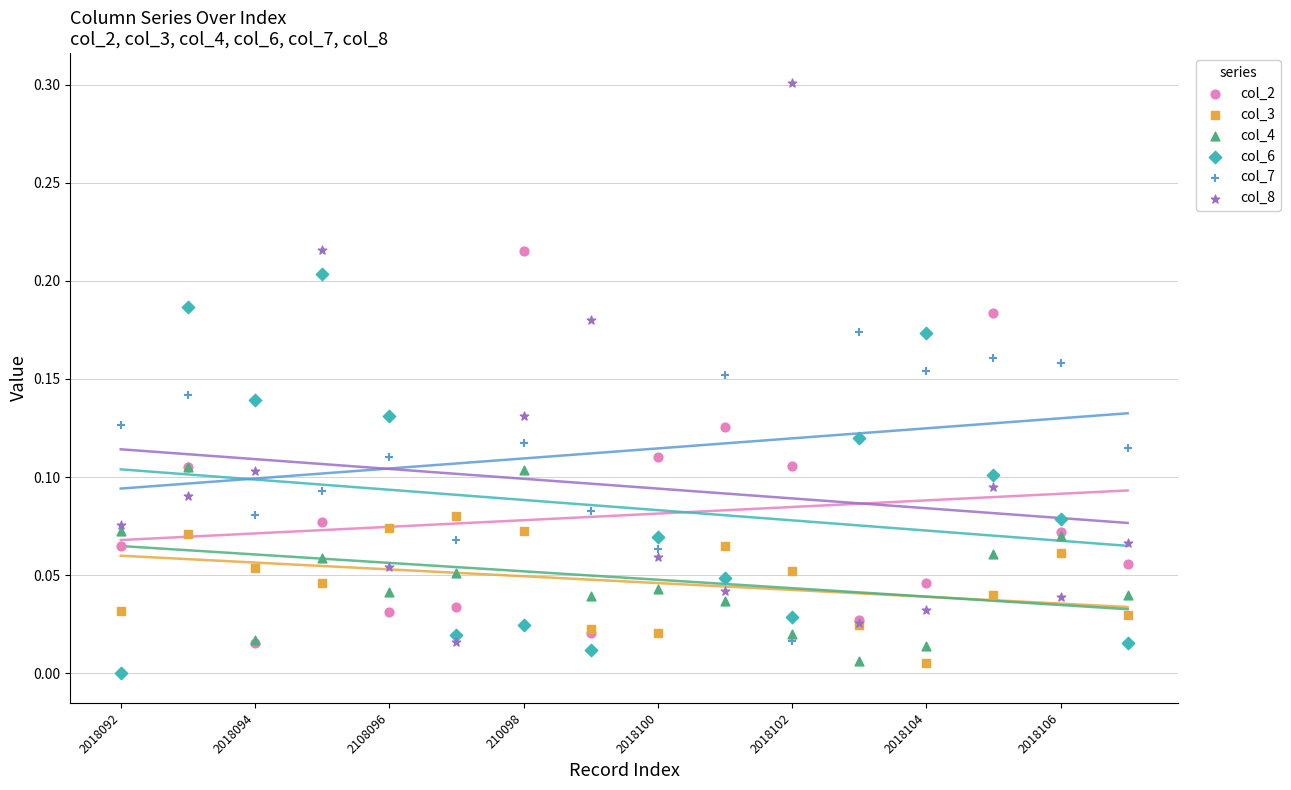

What are all the series names shown in the legend?

col_2, col_3, col_4, col_6, col_7, col_8